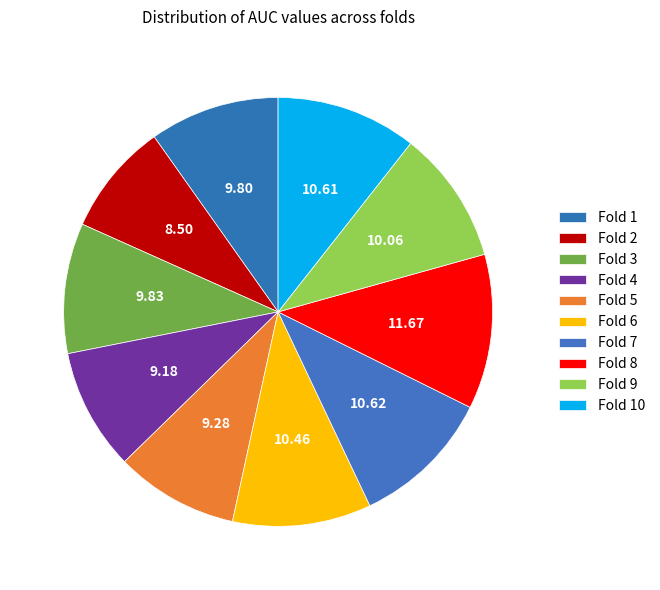

Between Fold 8 and Fold 4, which is larger?

Fold 8